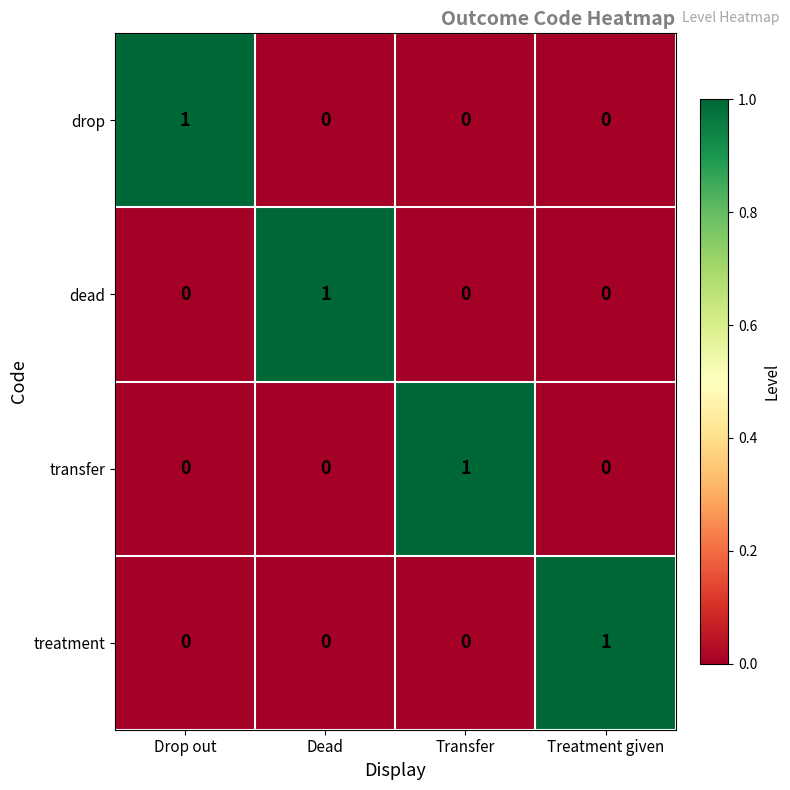

Which category has the highest value in the drop series?

Drop out